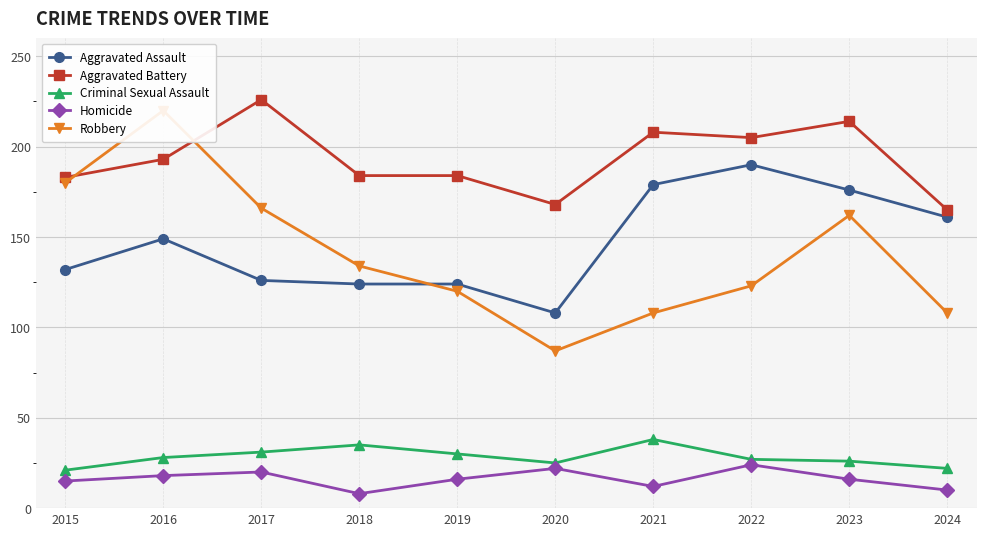

True or false: Aggravated Assault and Aggravated Battery intersect in this chart.

False